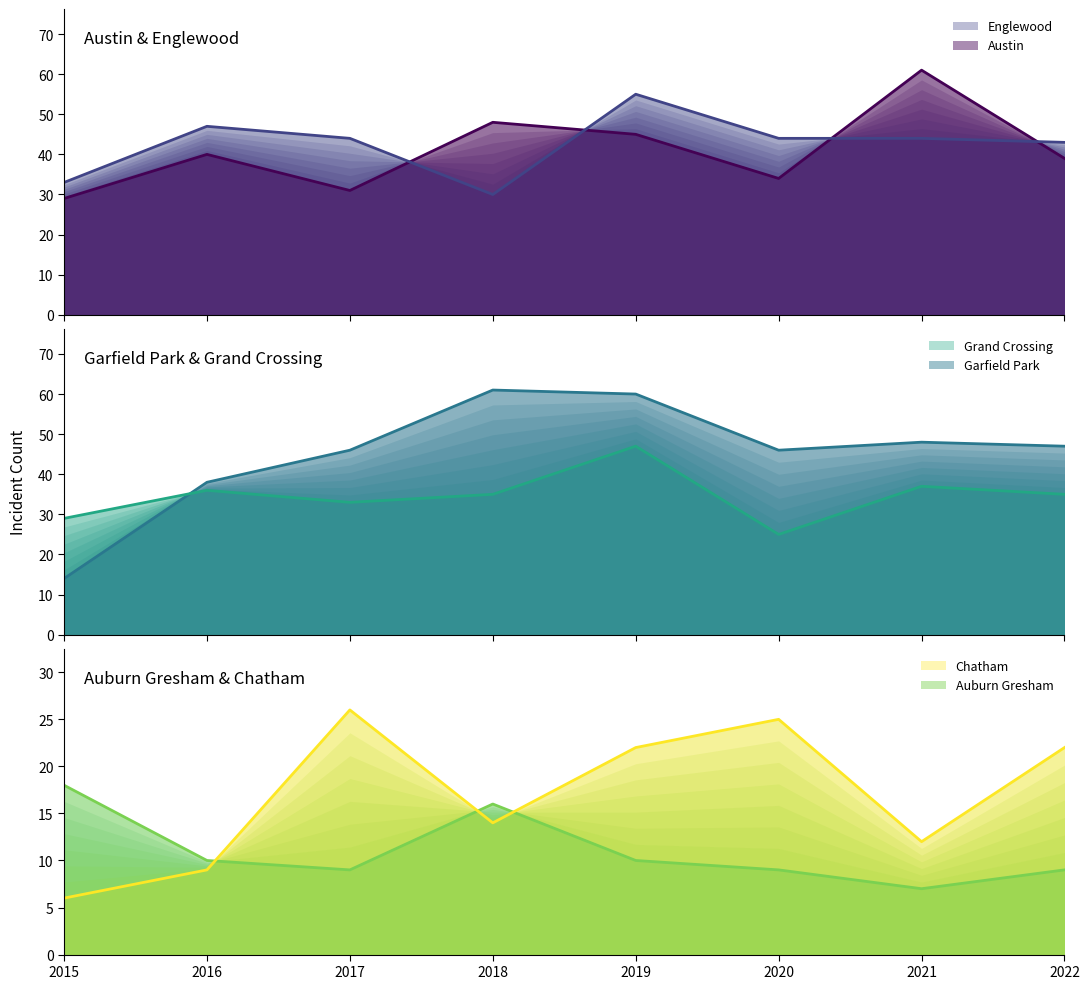

Rank the series by their maximum value, from highest to lowest.

Austin, Garfield Park, Englewood, Grand Crossing, Chatham, Auburn Gresham